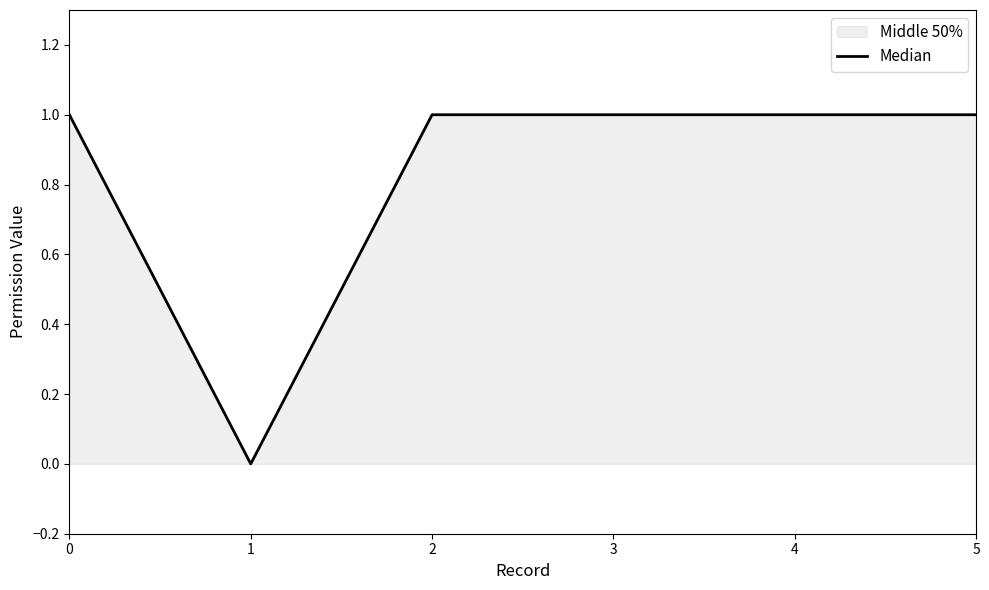

Read the value at 4.

1